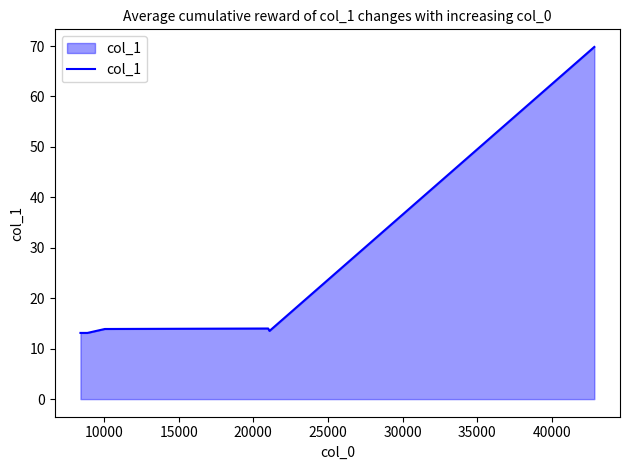

What is the maximum value shown in the chart?

69.8